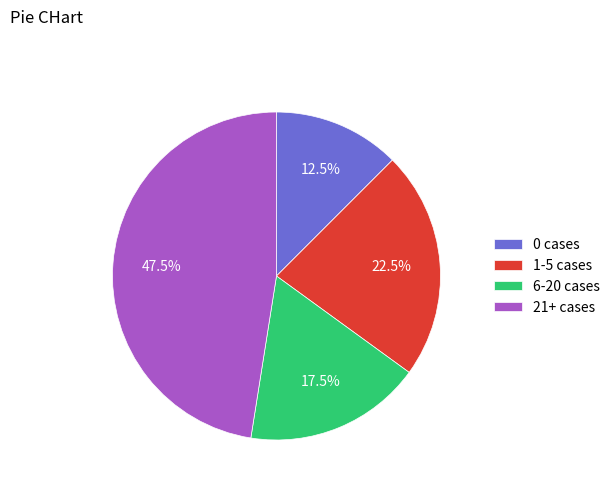

What portion of the pie excludes 0 cases?

87.5%